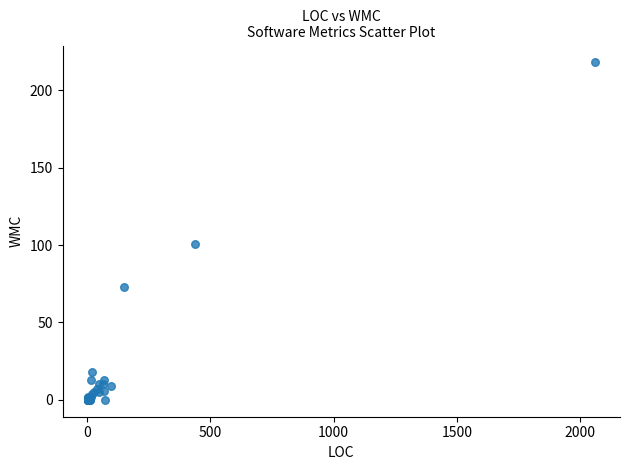

What Y value in the scatter plot is closest to 109?

101